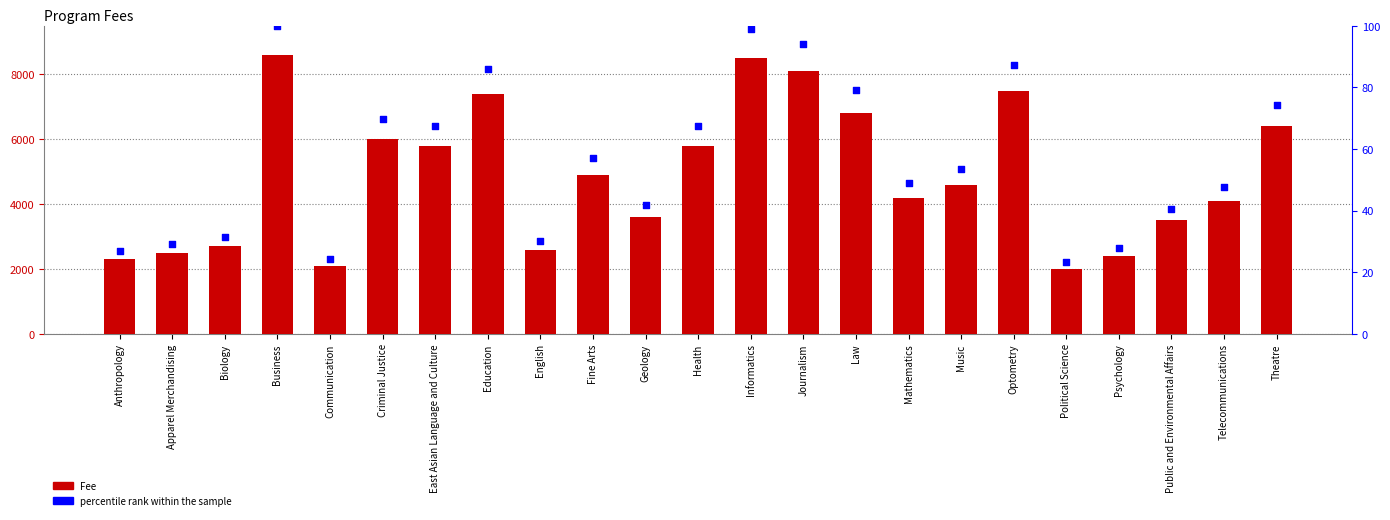

At which category is the sum across all series the highest?

Business